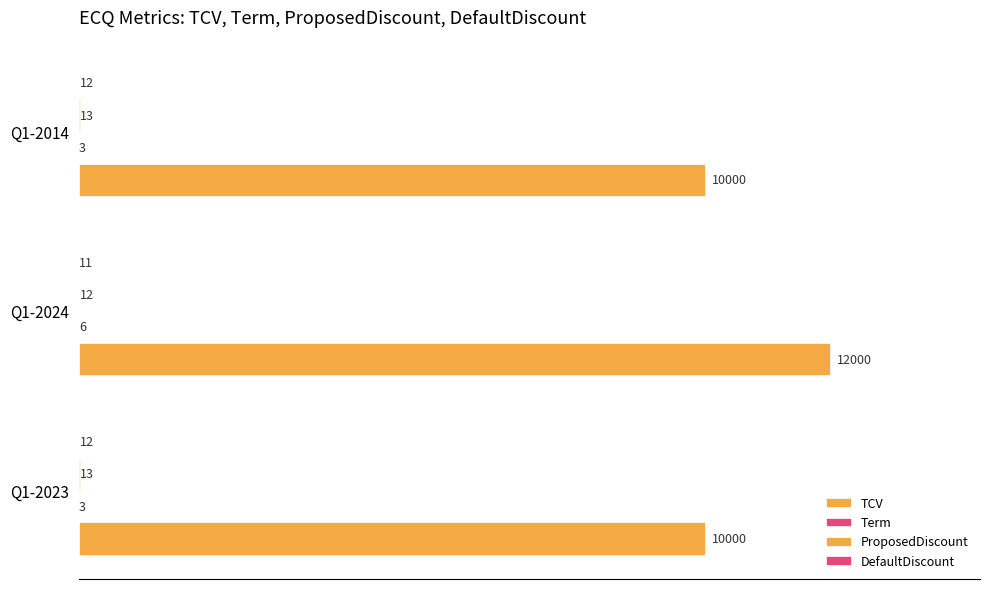

At how many categories does at least one series exceed 9681?

3